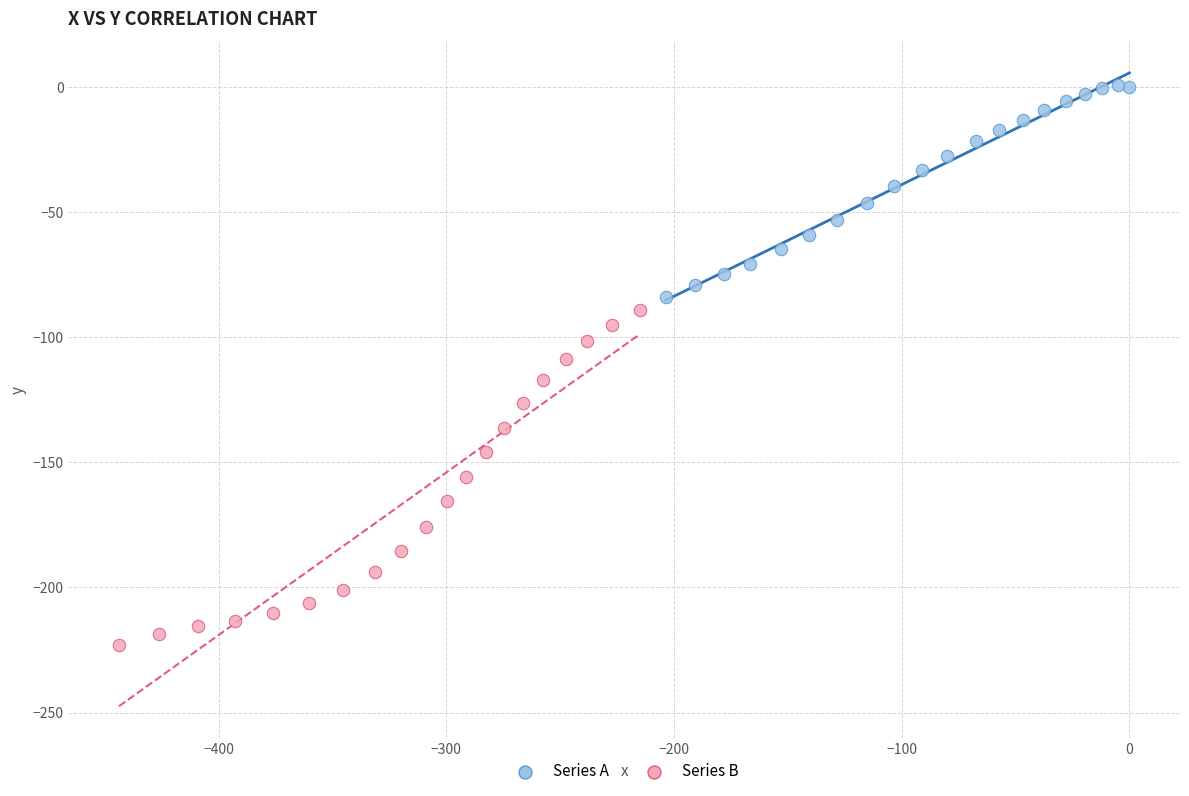

Which series contains the highest Y value?

Series A